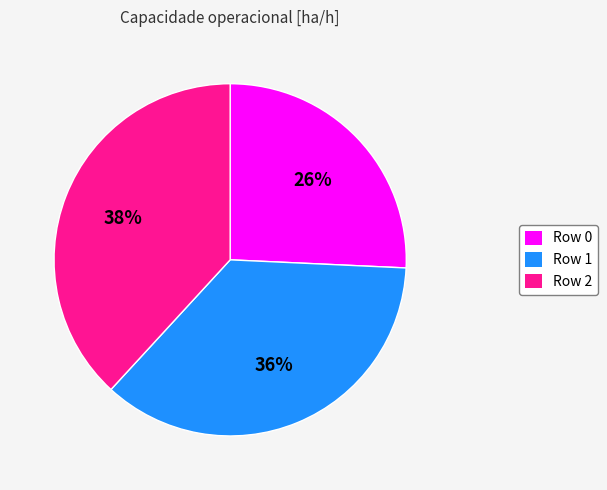

Count the number of slices in the pie.

3